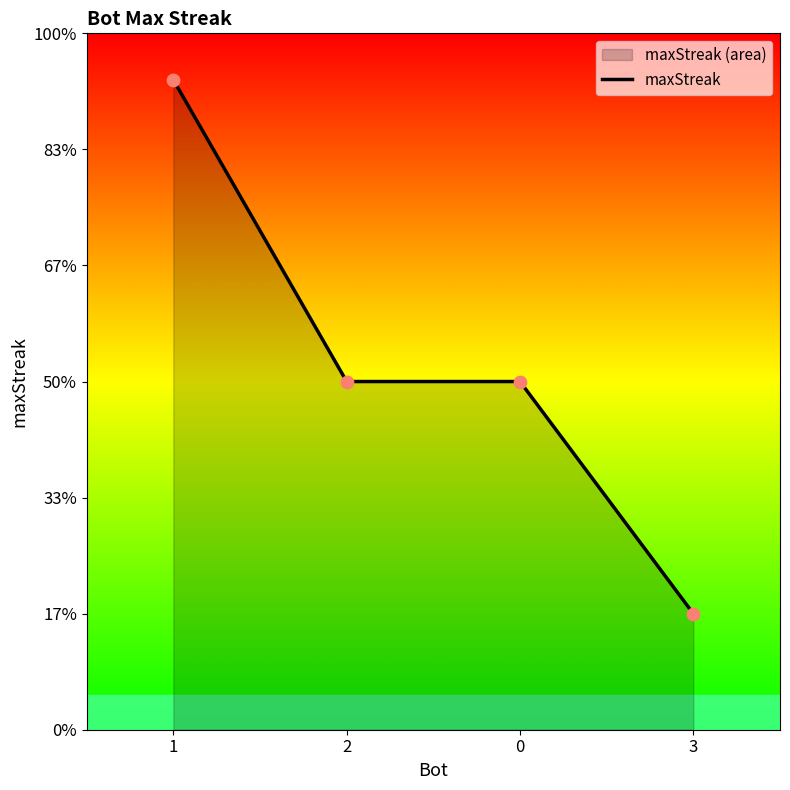

What is the ratio of the value at 3 to the value at 2?

0.3